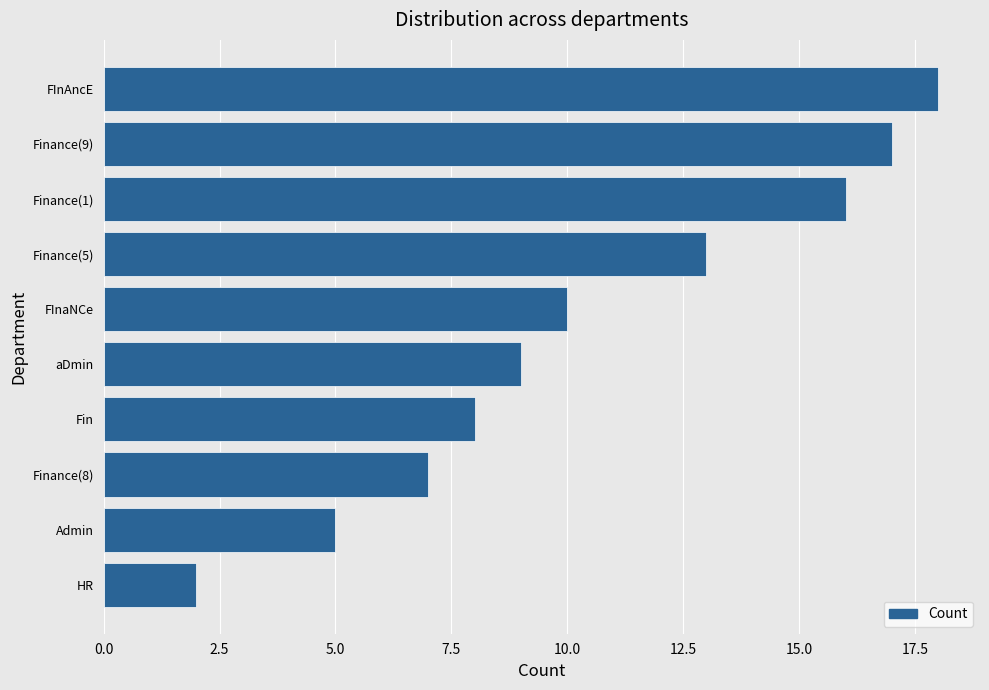

Between FInaNCe and Finance(8), which is larger?

FInaNCe